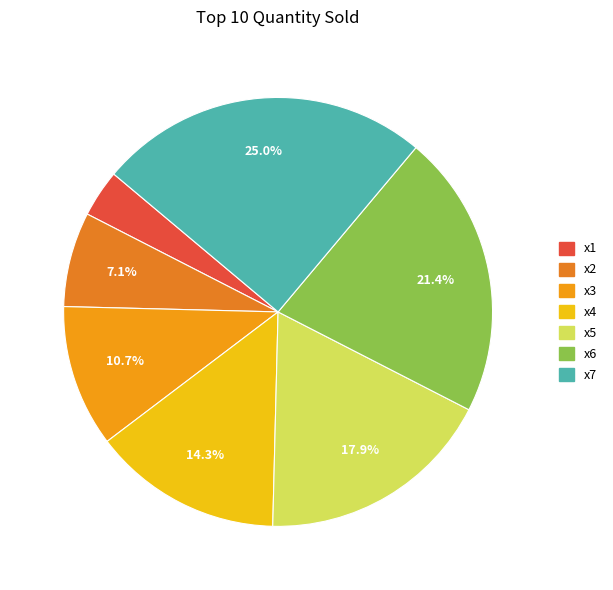

Which slice is the smallest?

x1